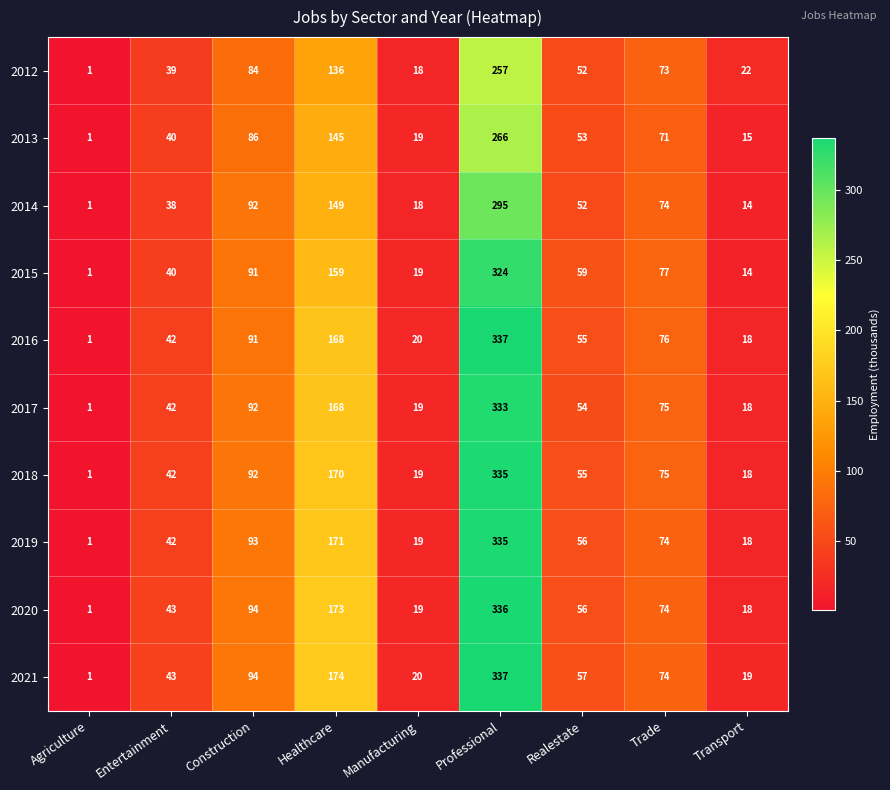

Count the number of data series in this chart.

10